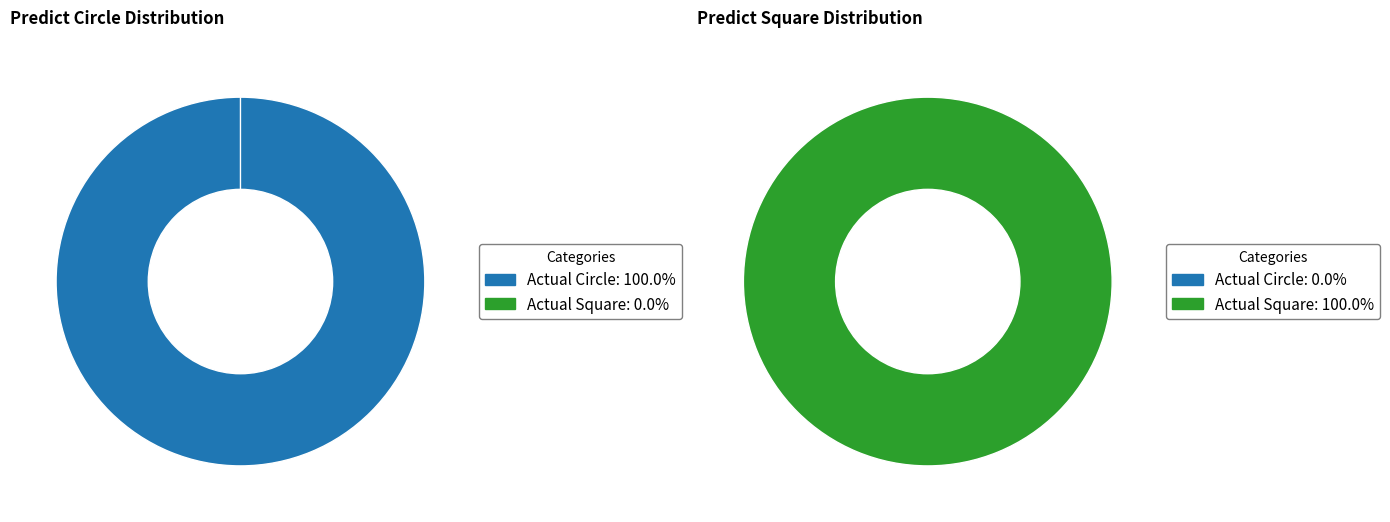

What is the total percentage of Actual Circle and Actual Square?

100.0%